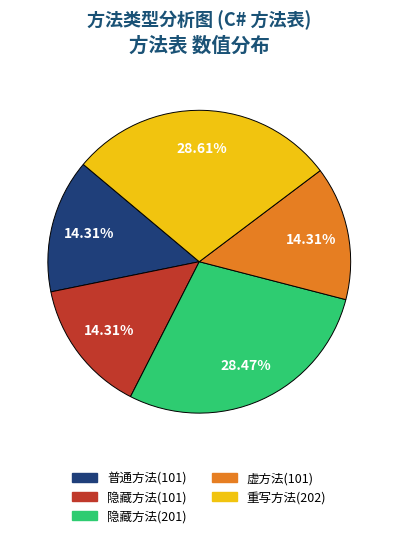

Is there any slice that represents more than half of the pie?

No